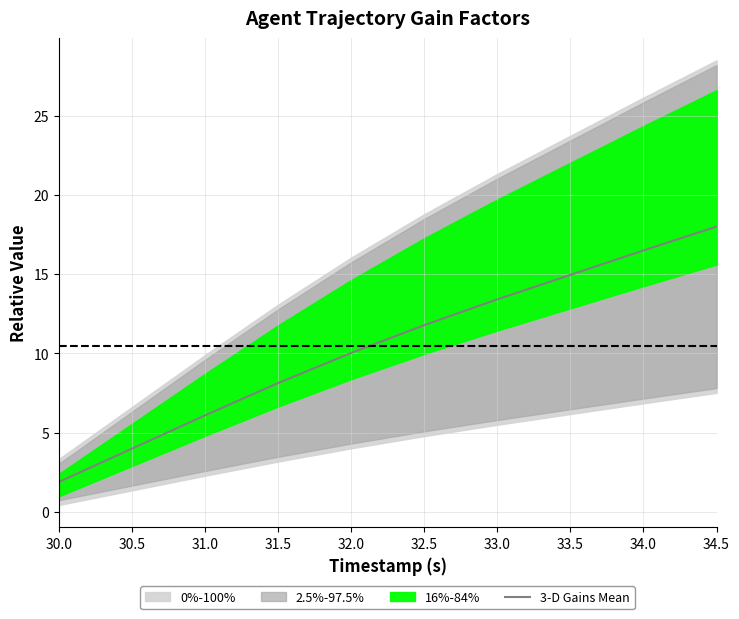

At which category does the chart reach its peak across all series?

34.5